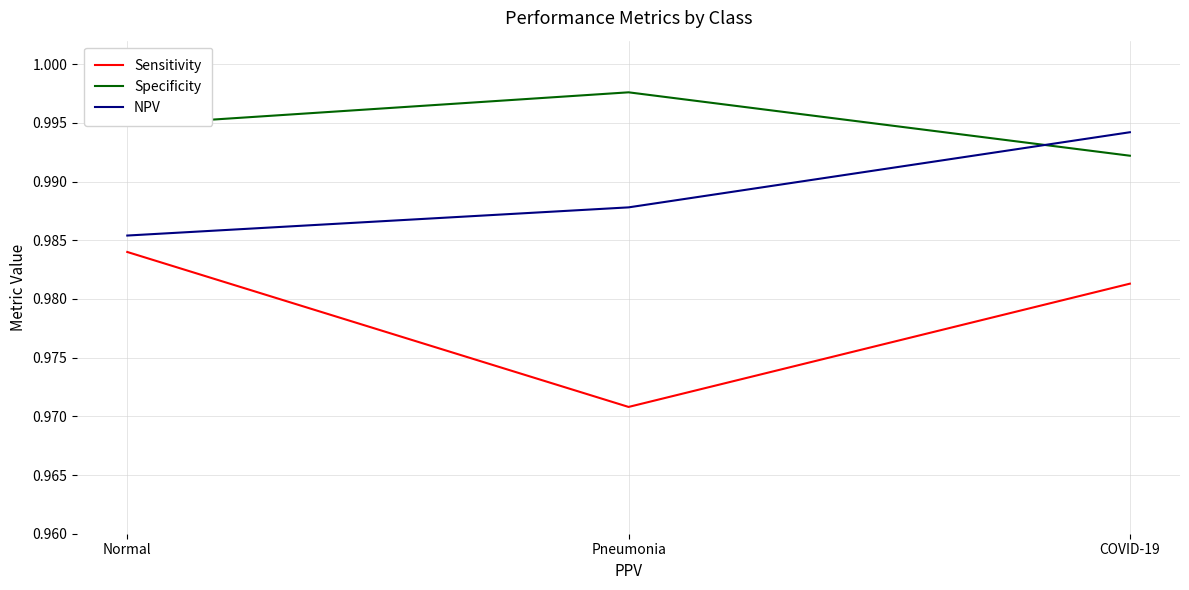

List the labels in order of Specificity value, smallest first.

COVID-19, Normal, Pneumonia